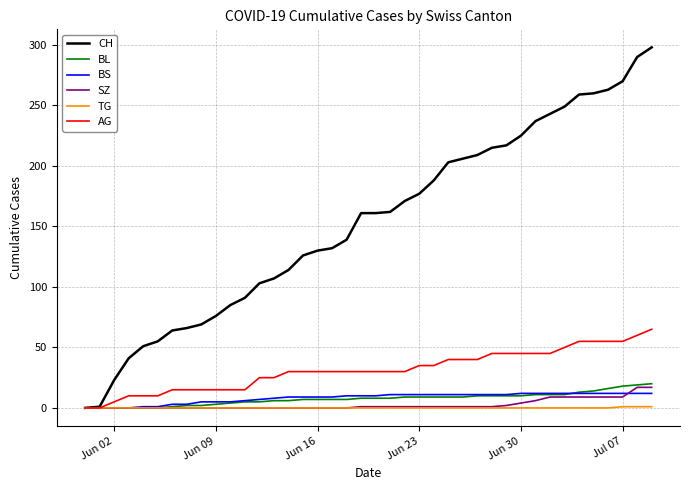

Which series has the largest total across all categories?

CH